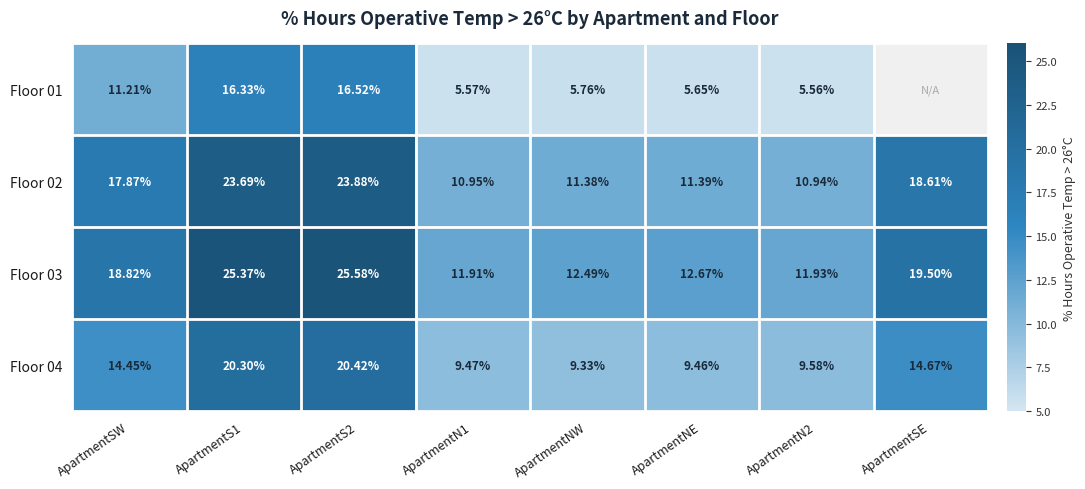

How many data points in Floor 04 are less than 14?

4